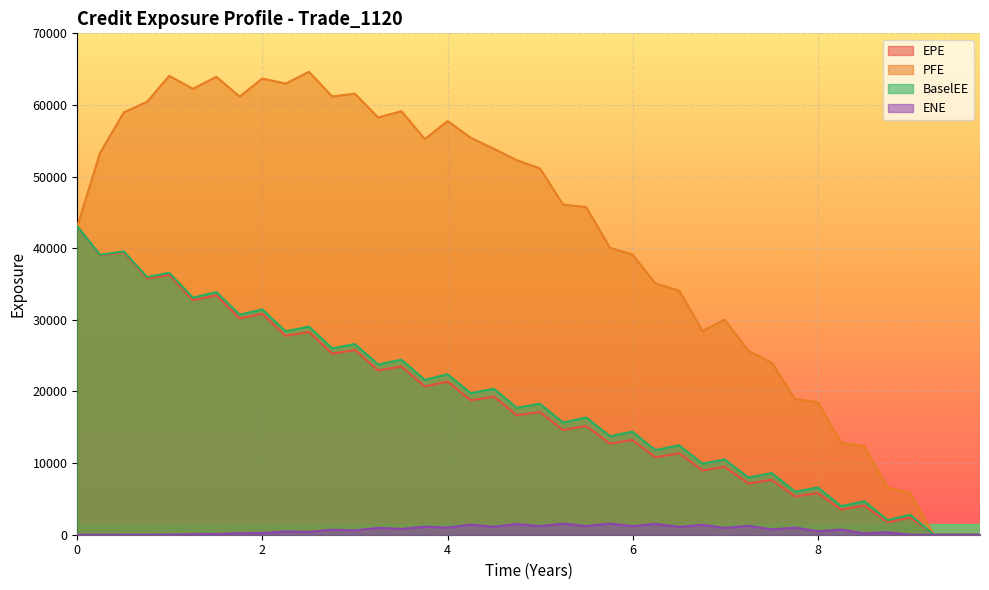

The ENE series shows 460.4 at 7.50227. True or false?

False